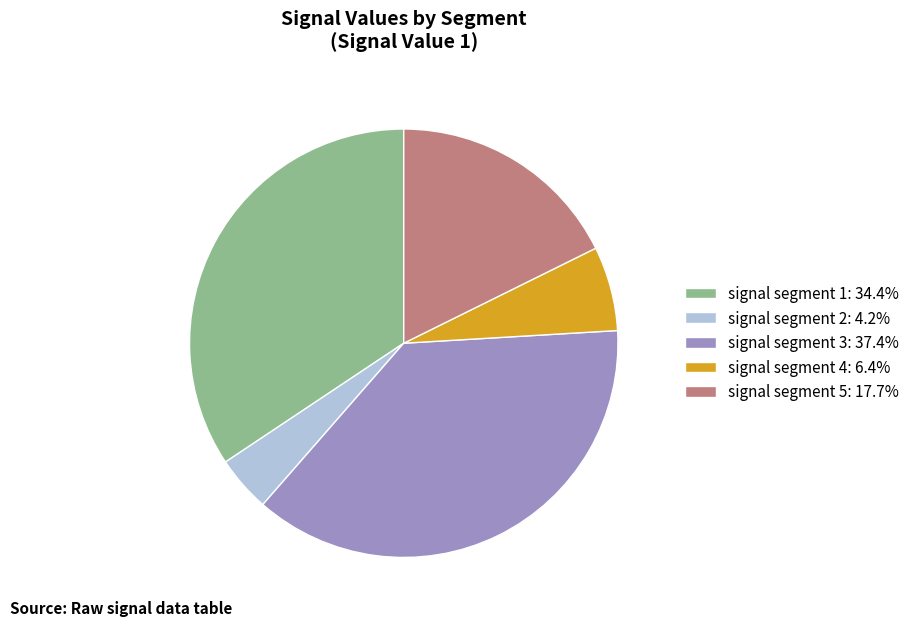

Combined, do signal segment 3: 37.4% and signal segment 4: 6.4% account for over 50%?

No